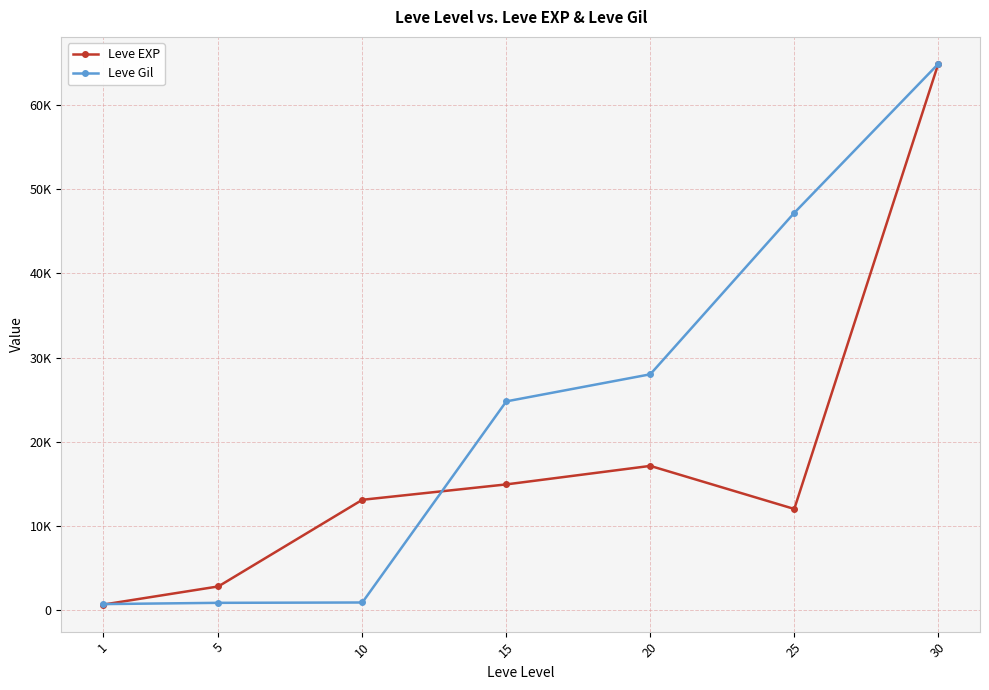

At which category is the sum across all series the highest?

30